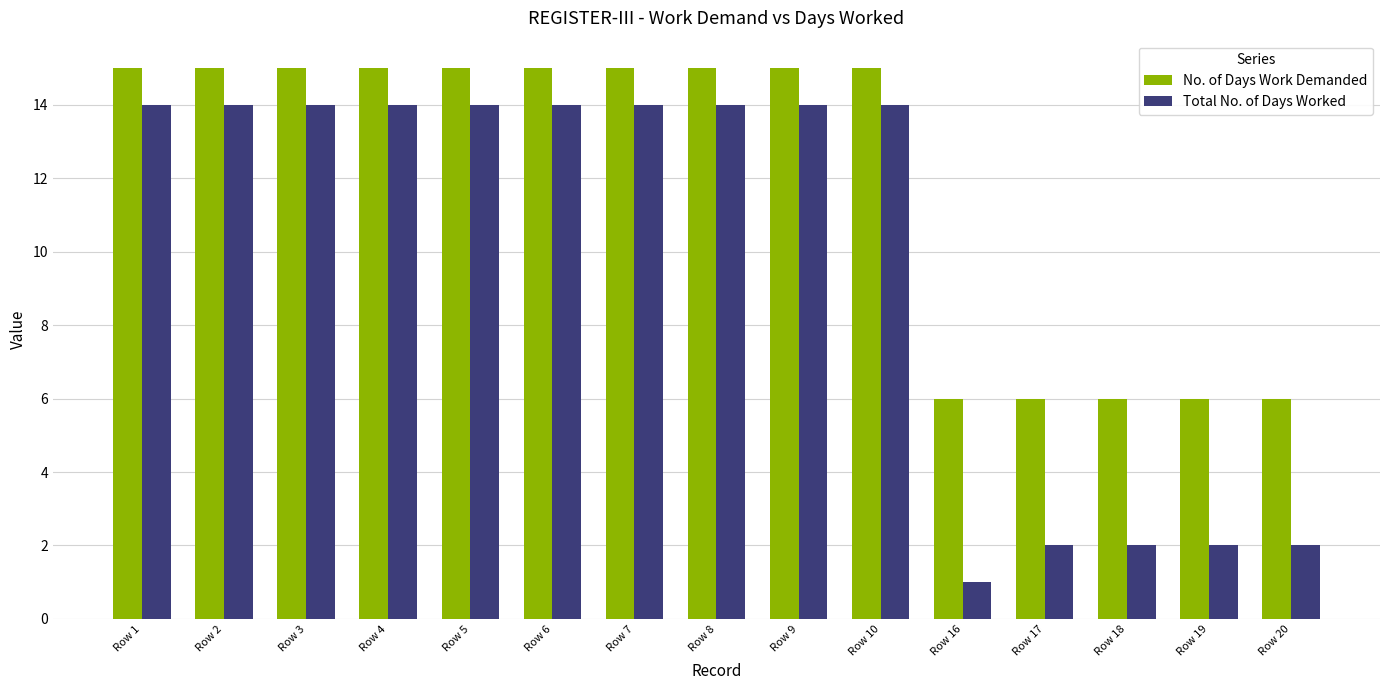

True or false: Total No. of Days Worked has a value of 2 at Row 16.

False